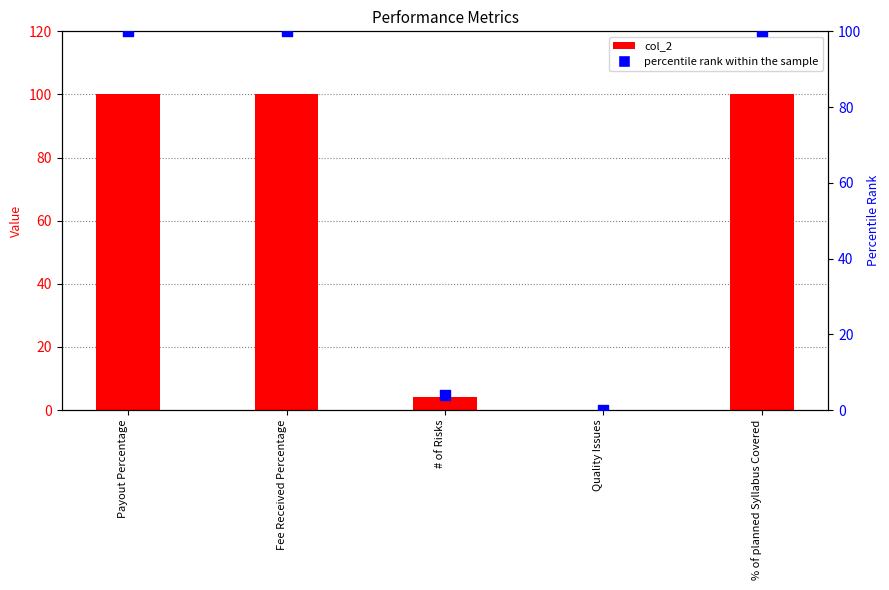

Which series has the largest total across all categories?

col_2